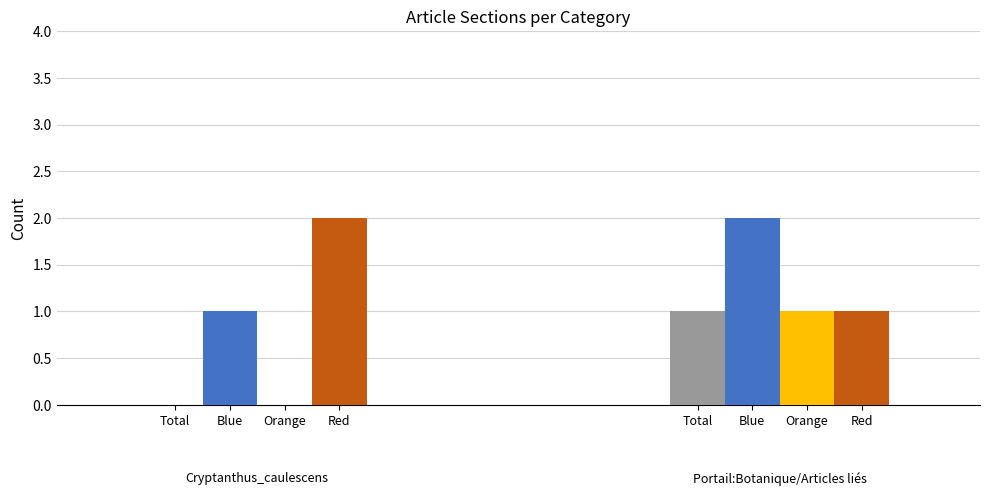

How many groups of bars are there?

2